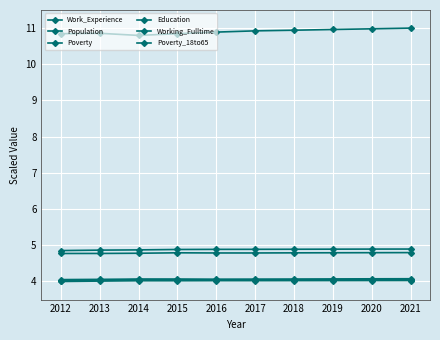

Is the value of Poverty at 2012 greater than the value of Work_Experience at 2018?

No